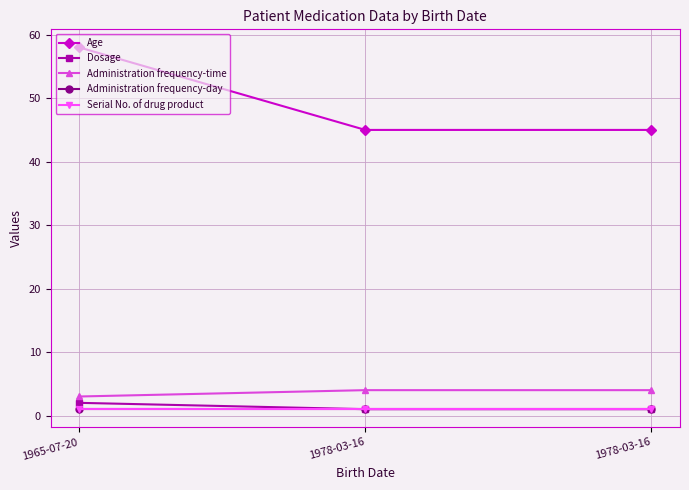

Count the Dosage values in the range 1 to 2.

3